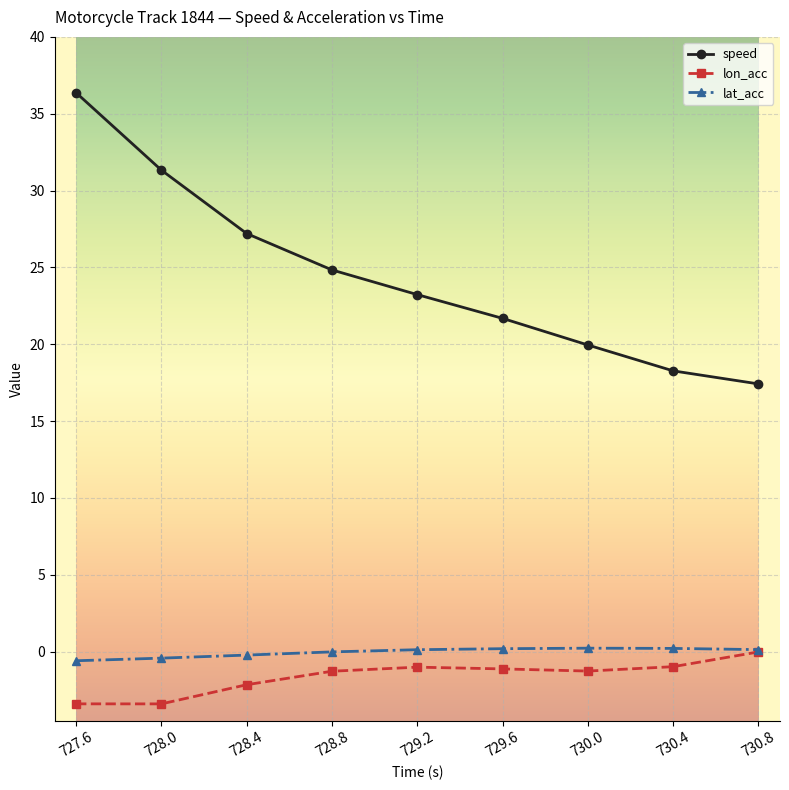

What is the sum of the speed values at 729.6 and 728.4?

48.9